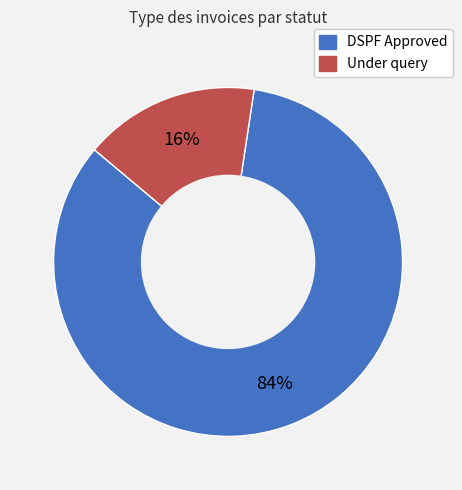

True or false: DSPF Approved accounts for 90% of the total.

False